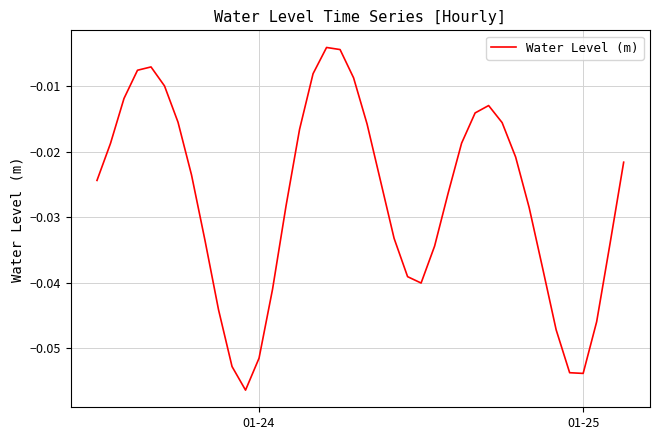

True or false: the data has more than 1 interior local peaks.

True